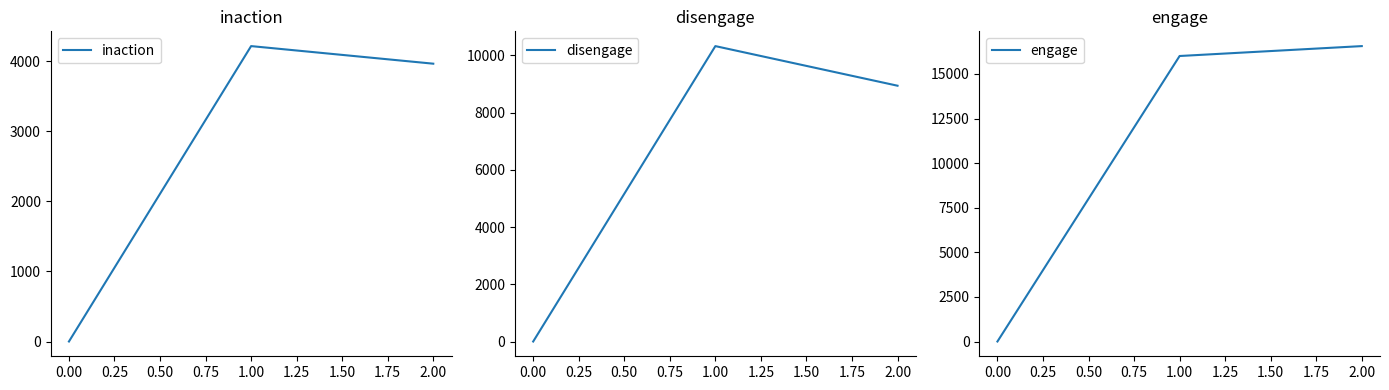

At how many categories does at least one series exceed 5347?

2